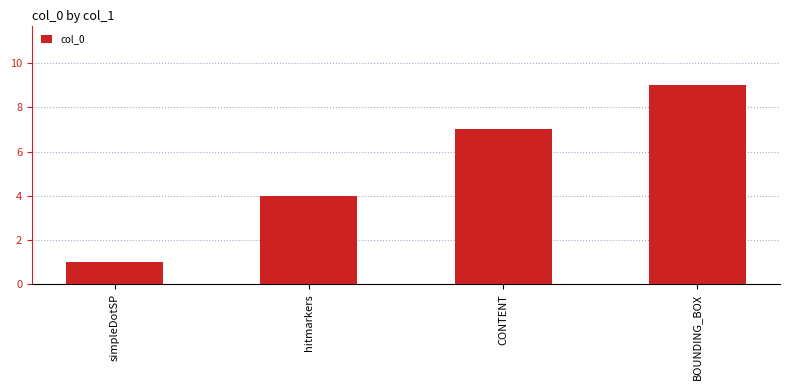

Which has a higher value, simpleDotSP or BOUNDING_BOX?

BOUNDING_BOX